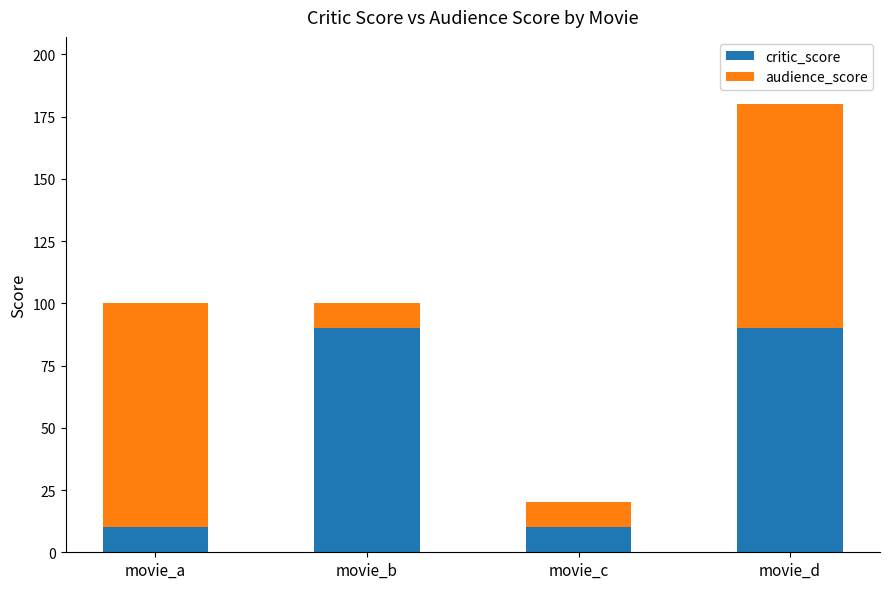

The value of critic_score at movie_b is 53. True or false?

False